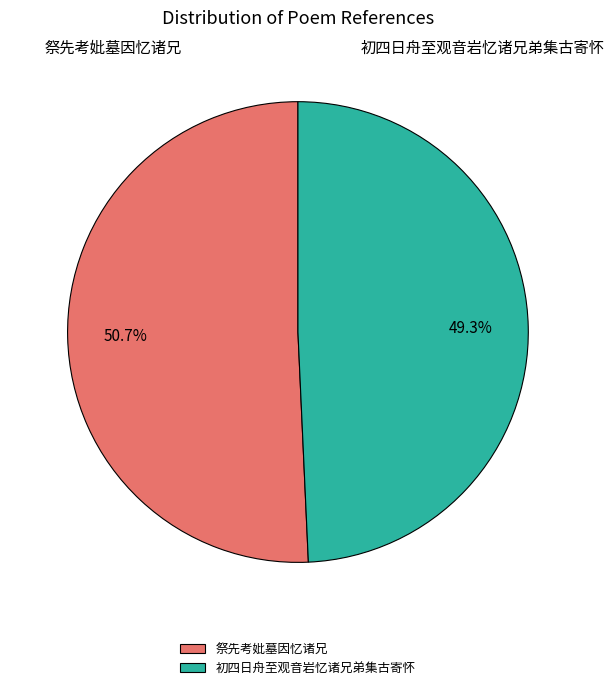

Between 初四日舟至观音岩忆诸兄弟集古寄怀 and 祭先考妣墓因忆诸兄, which is larger?

祭先考妣墓因忆诸兄